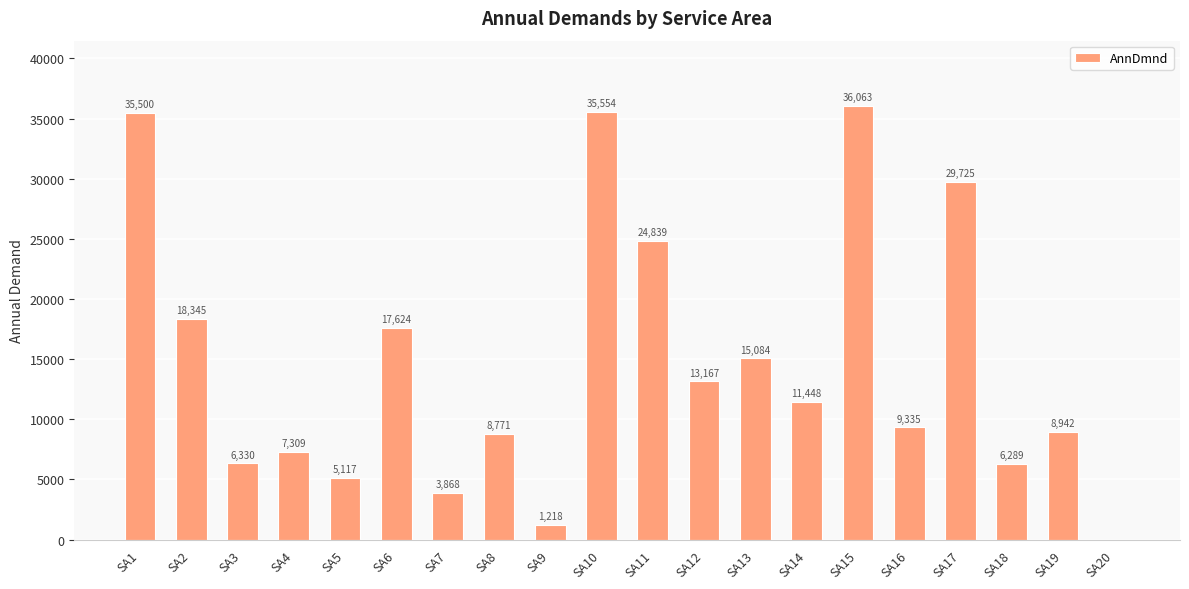

What is the greatest value displayed?

36063.0